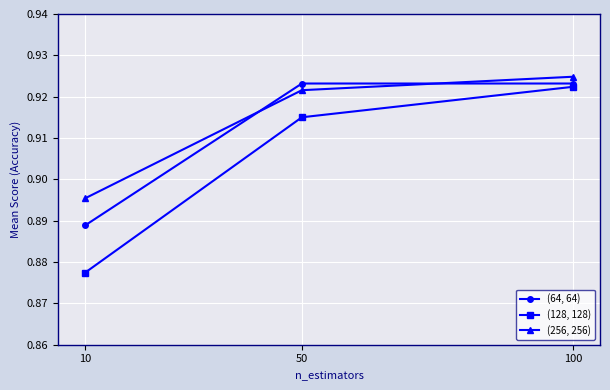

List the series in order of their peak value, highest first.

(256, 256), (64, 64), (128, 128)